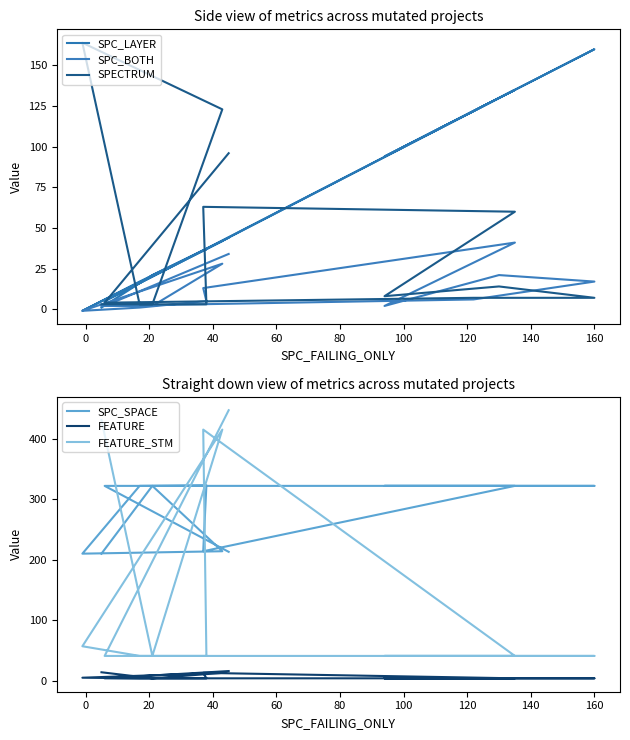

What is the maximum value shown in the chart?

447